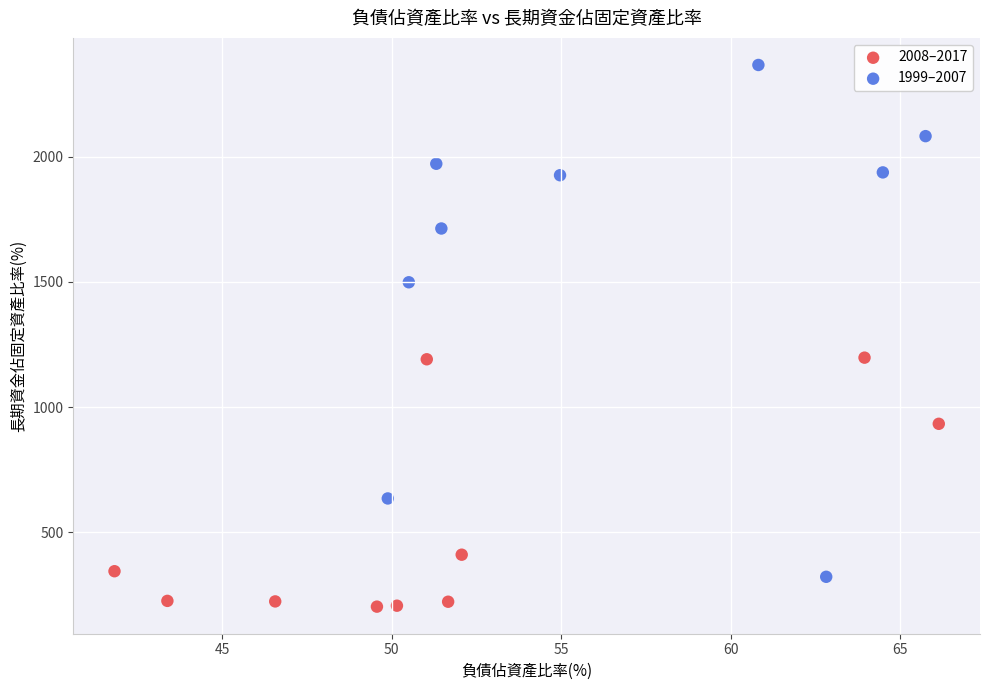

Which series contains the highest Y value?

1999–2007